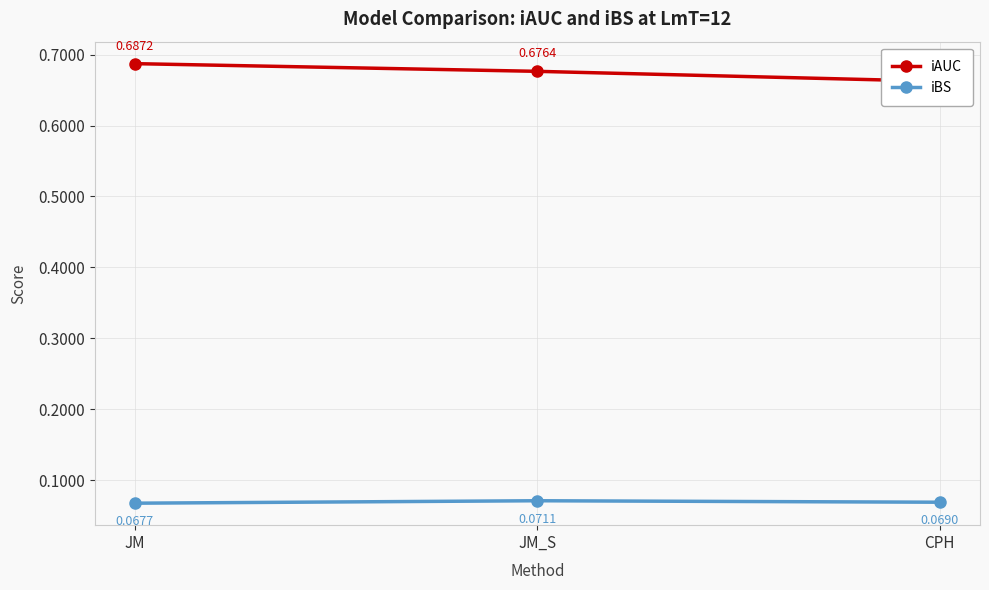

What is the approximate value of iAUC at CPH?

0.7